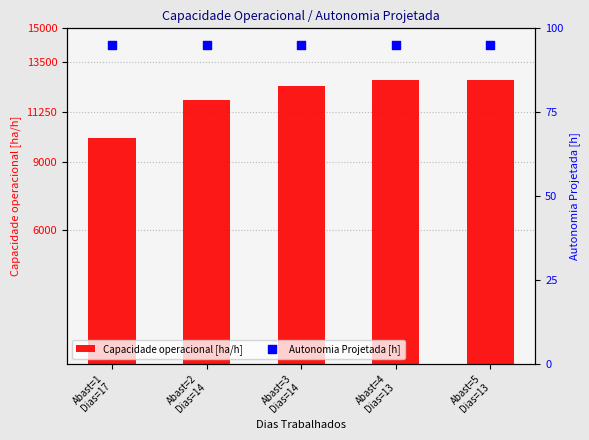

At which category is the sum across all series the highest?

Abast=5
Dias=13